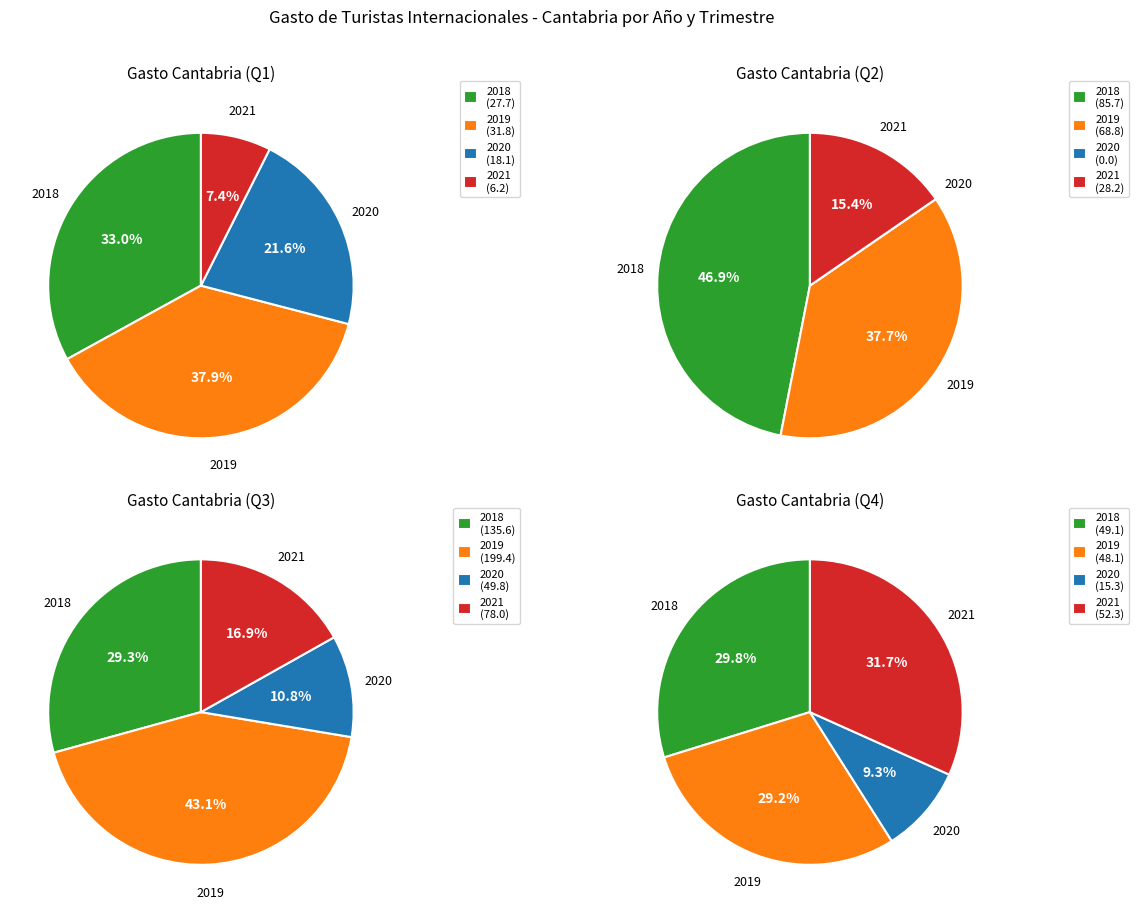

The 2019 slice represents 19% of the pie. True or false?

False